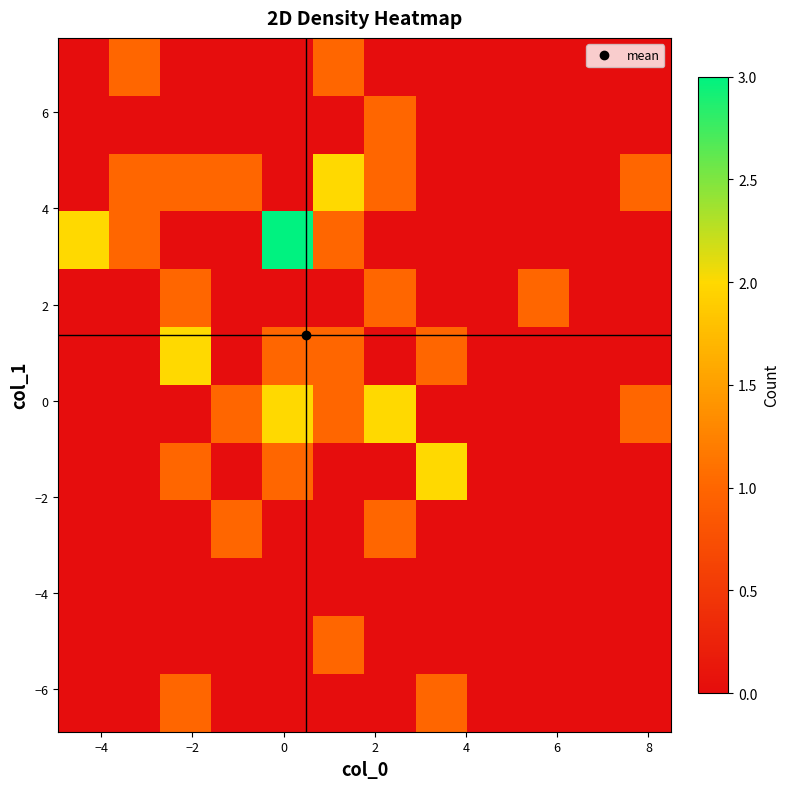

At how many categories does at least one series exceed 0?

10